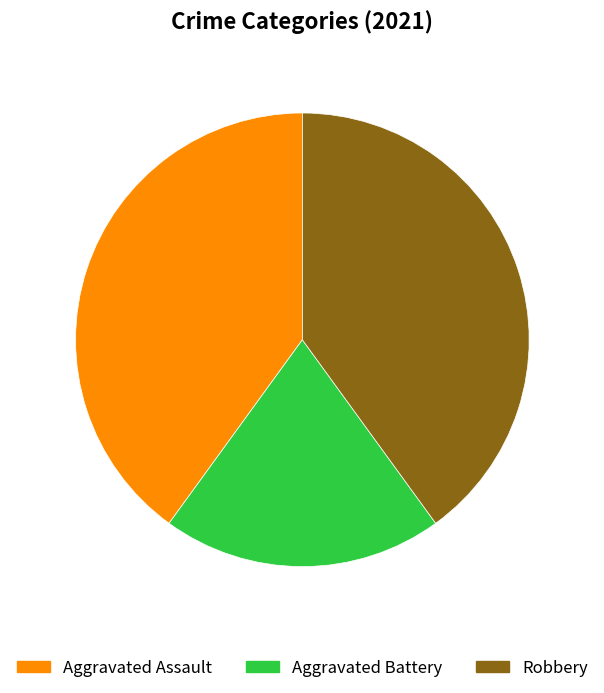

Does Aggravated Battery represent more than half of the total?

No